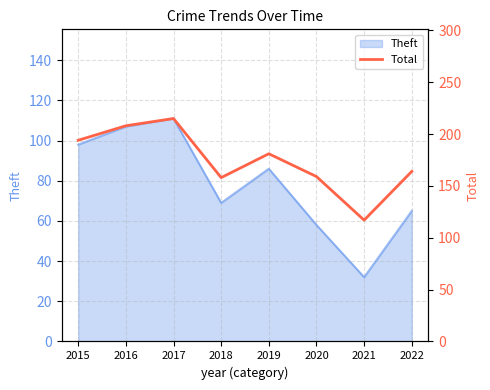

Reading left to right, what are all the values shown in this chart?

194	208	215	158	181	159	117	164